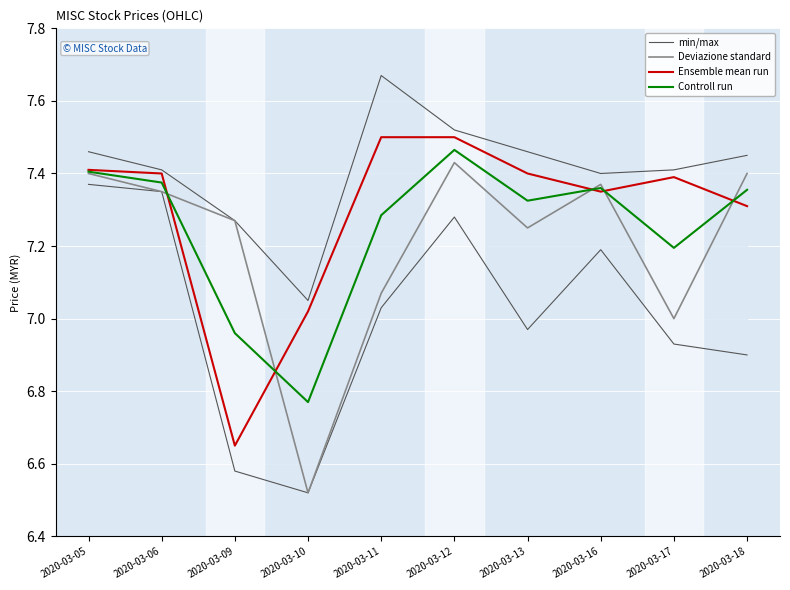

Reading left to right, transcribe all the data shown in this chart.

min/max: 7.5	7.4	7.3	7.0	7.7	7.5	7.5	7.4	7.4	7.5
Deviazione standard: 7.4	7.3	7.3	6.5	7.1	7.4	7.2	7.4	7.0	7.4
Ensemble mean run: 7.4	7.4	6.7	7.0	7.5	7.5	7.4	7.3	7.4	7.3
Controll run: 7.4	7.4	7.0	6.8	7.3	7.5	7.3	7.4	7.2	7.4